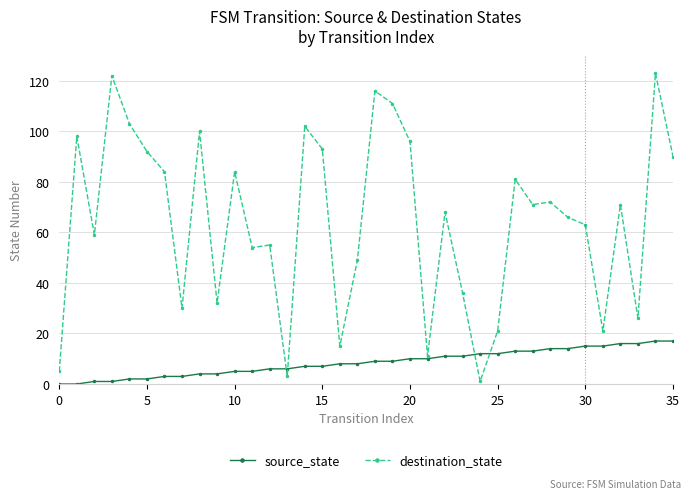

Which series has the largest range (max minus min)?

destination_state